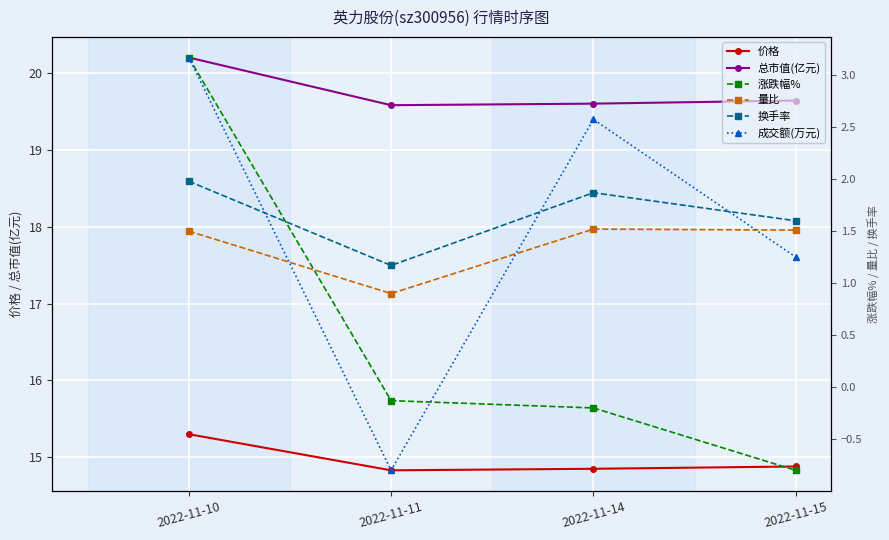

Is it true that 成交额(万元) equals 1160.9 at 2022-11-10?

False